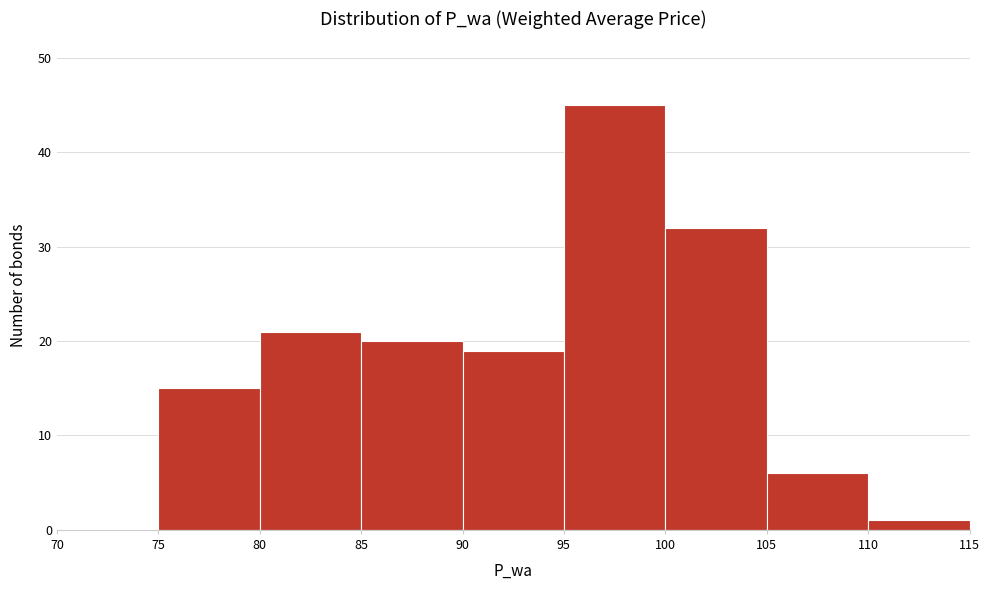

Which range on the x-axis has the tallest bar?

95 to 100